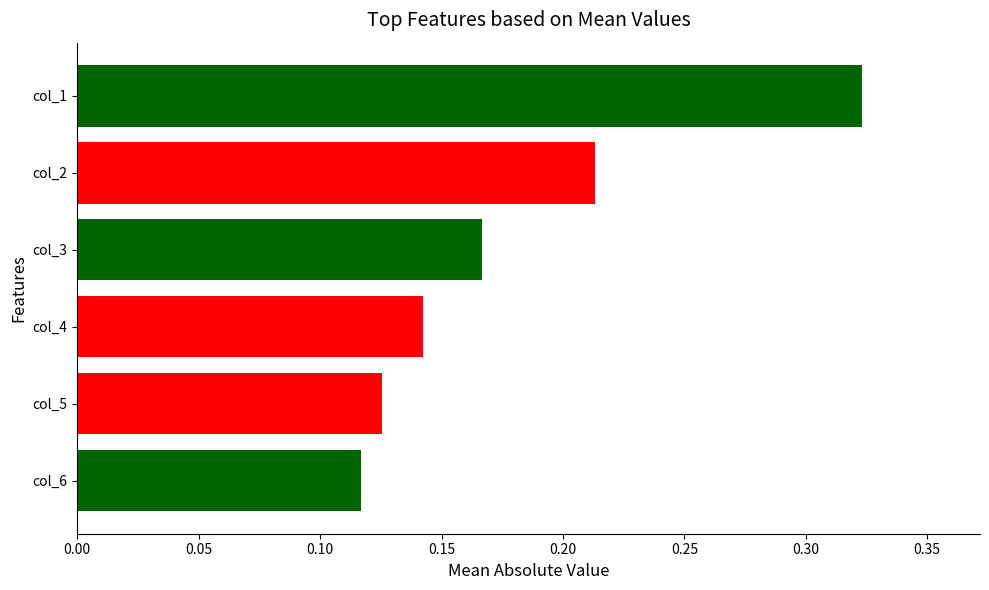

The value at col_1 is 0.5. True or false?

False